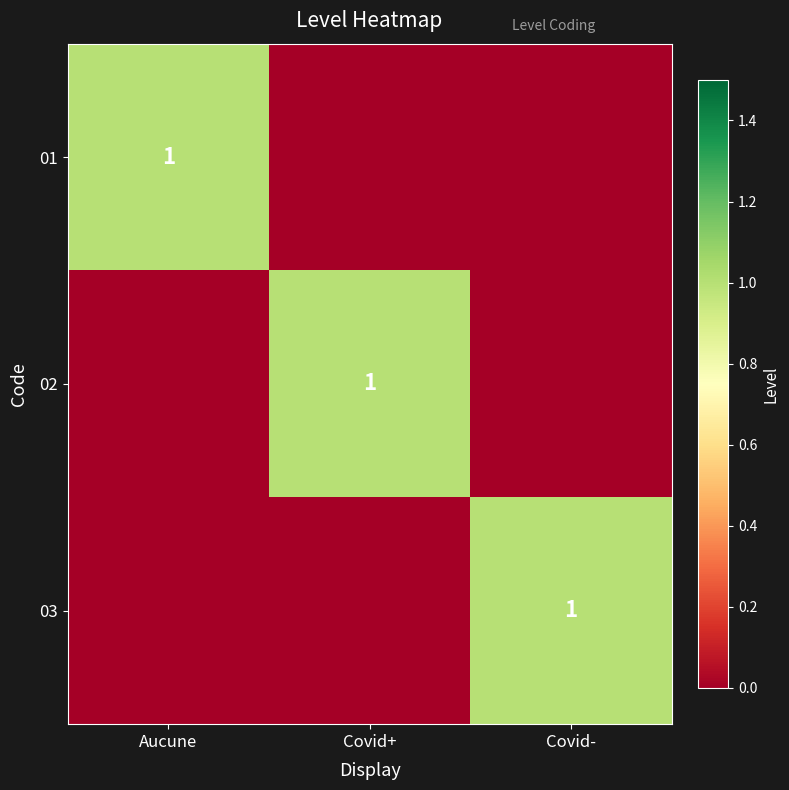

Which has a higher value, Covid- or Covid+?

Covid-